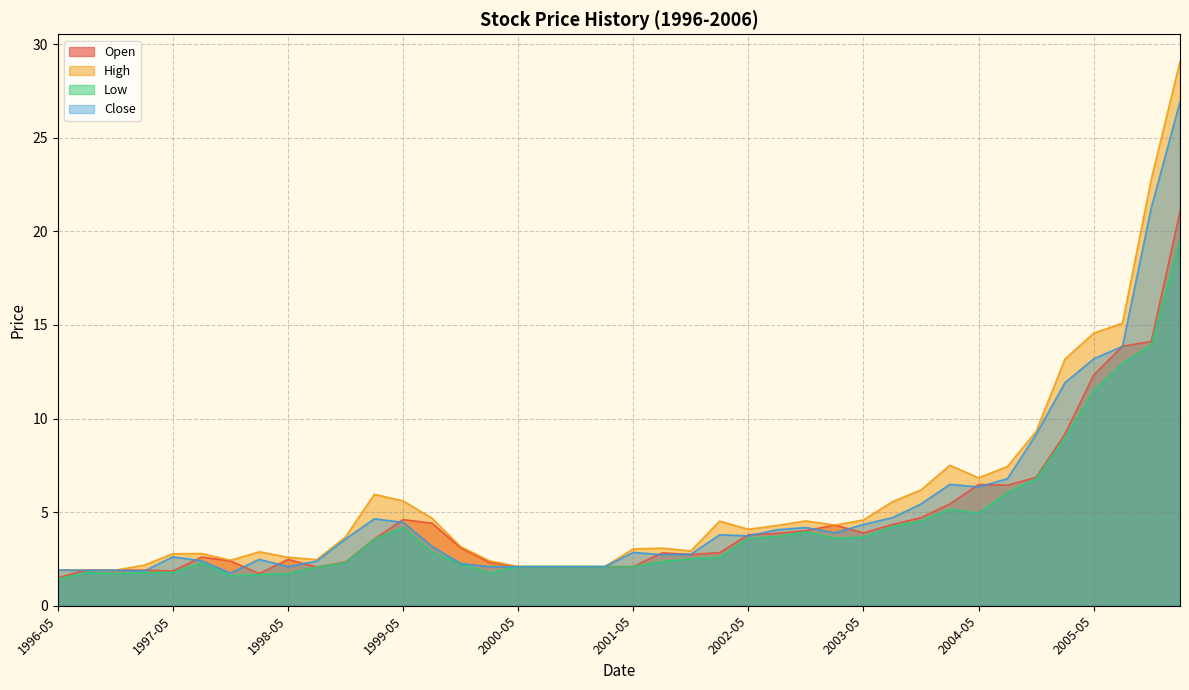

Which category has the highest value in the Close series?

2006-02